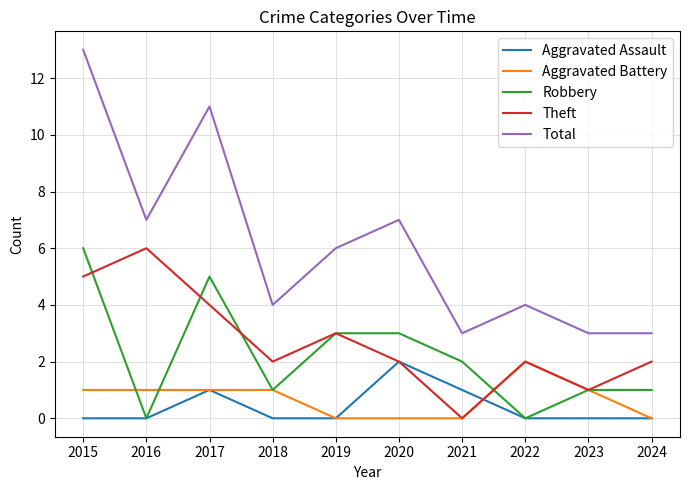

Which series has the widest spread of values?

Total